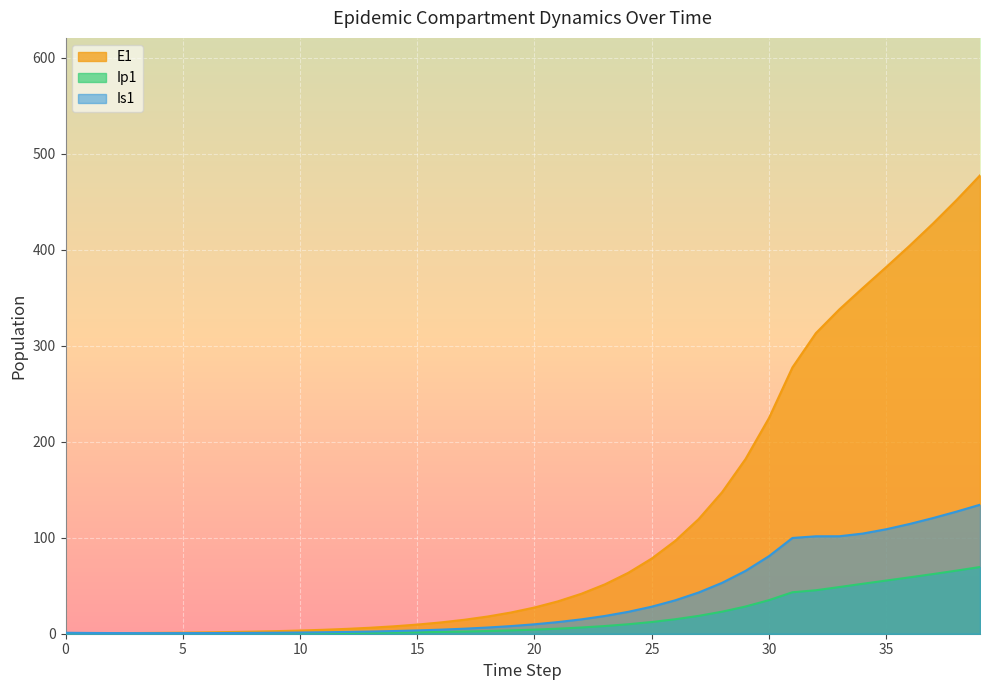

The value of E1 at 39 is 17.7. True or false?

False